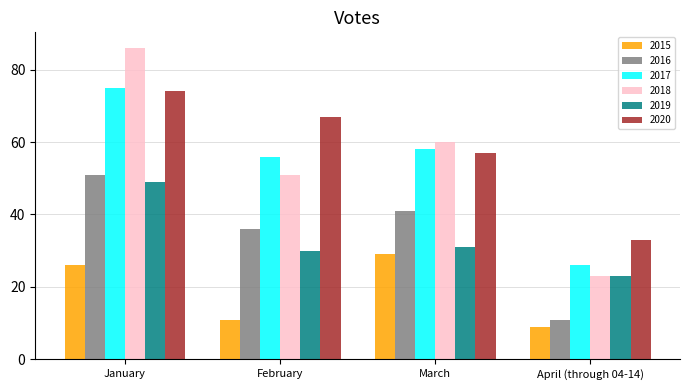

Is it true that 2017 equals 58 at March?

True